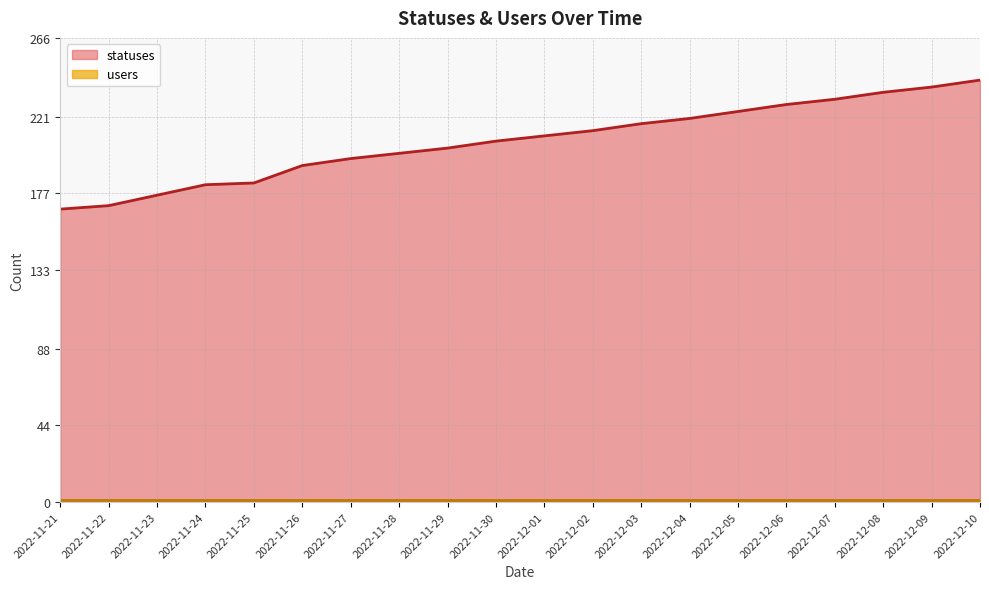

Rank the categories by value from highest to lowest.

2022-12-10, 2022-12-09, 2022-12-08, 2022-12-07, 2022-12-06, 2022-12-05, 2022-12-04, 2022-12-03, 2022-12-02, 2022-12-01, 2022-11-30, 2022-11-29, 2022-11-28, 2022-11-27, 2022-11-26, 2022-11-25, 2022-11-24, 2022-11-23, 2022-11-22, 2022-11-21